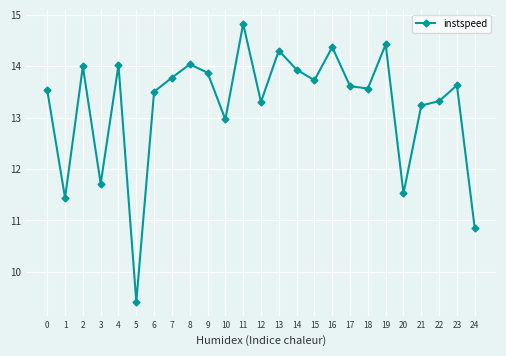

At which category does the data reach its first local peak?

2